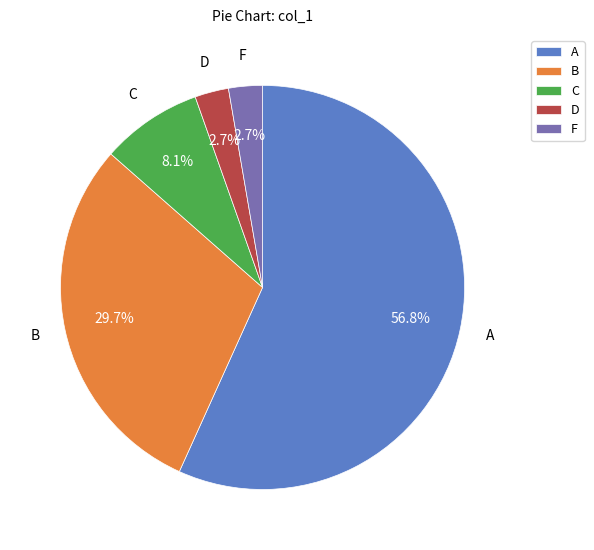

What is the largest slice in the pie chart?

A